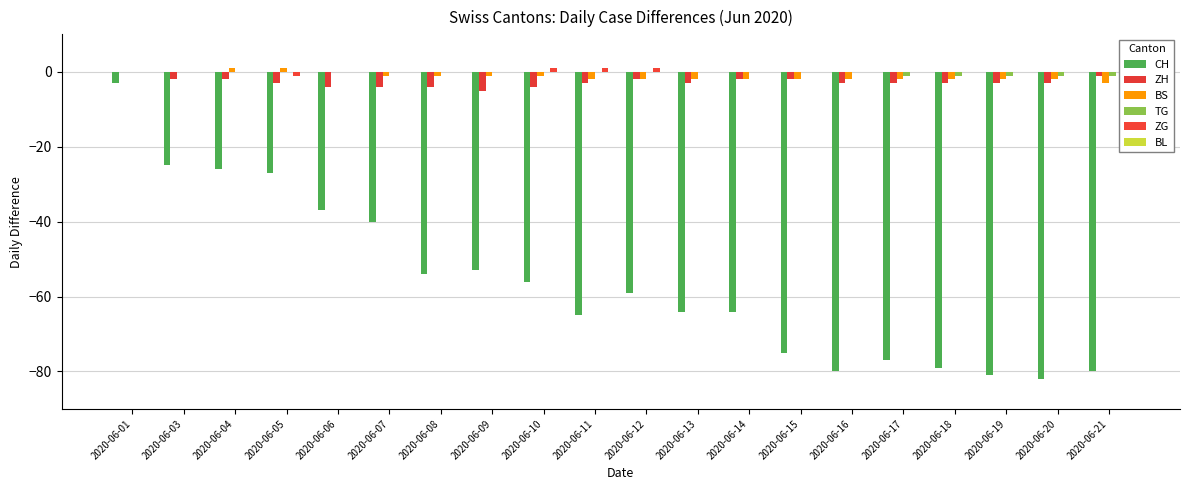

How many data points does each series have?

20